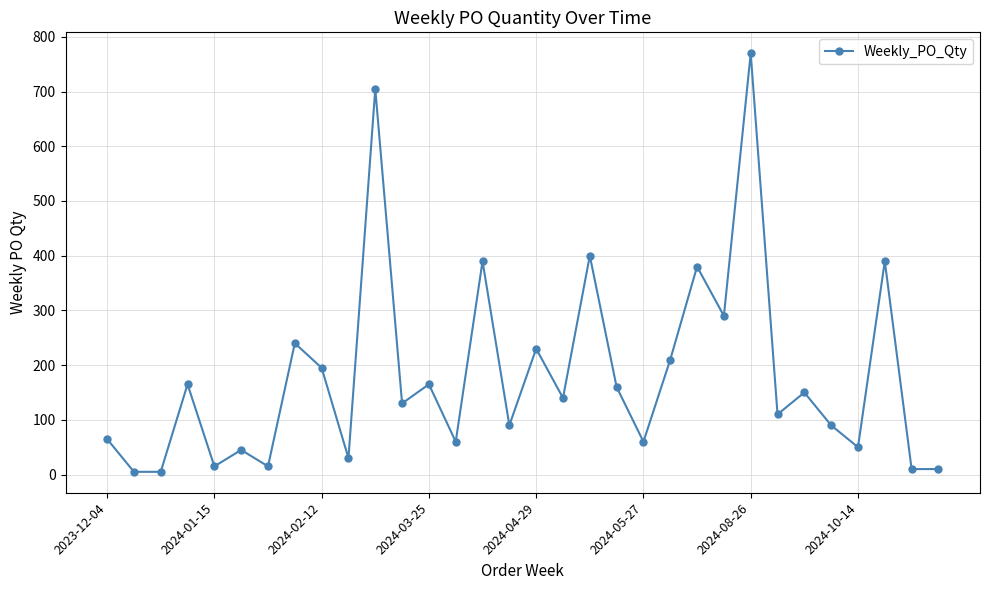

What is the greatest value displayed?

770